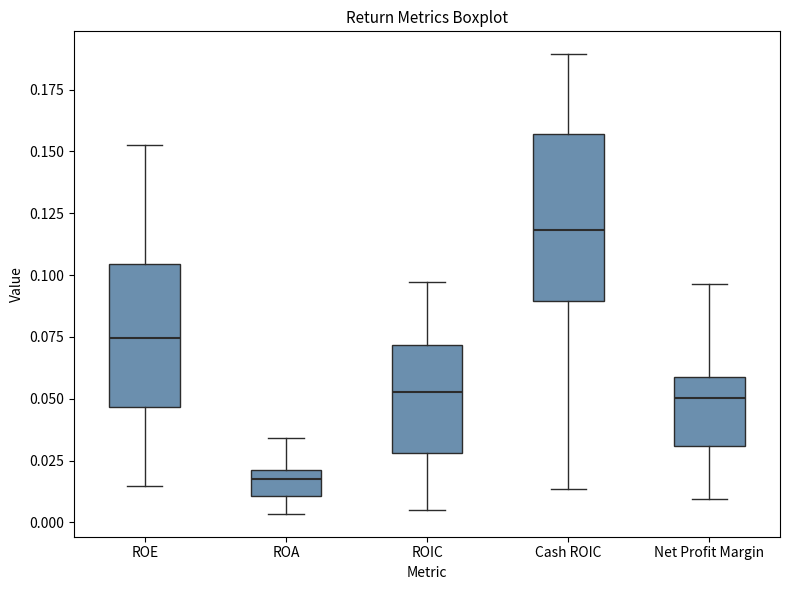

Comparing the boxes themselves (not the whiskers), which one is the tallest?

Cash ROIC